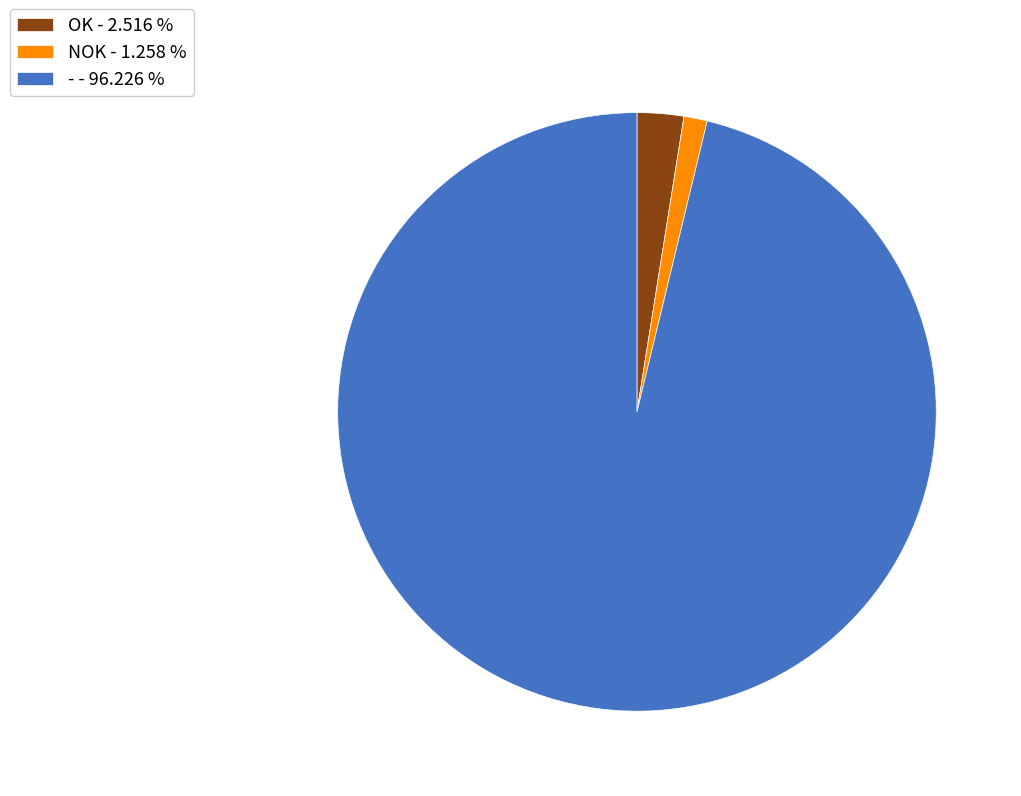

Is it true that OK is 3% of the pie?

True